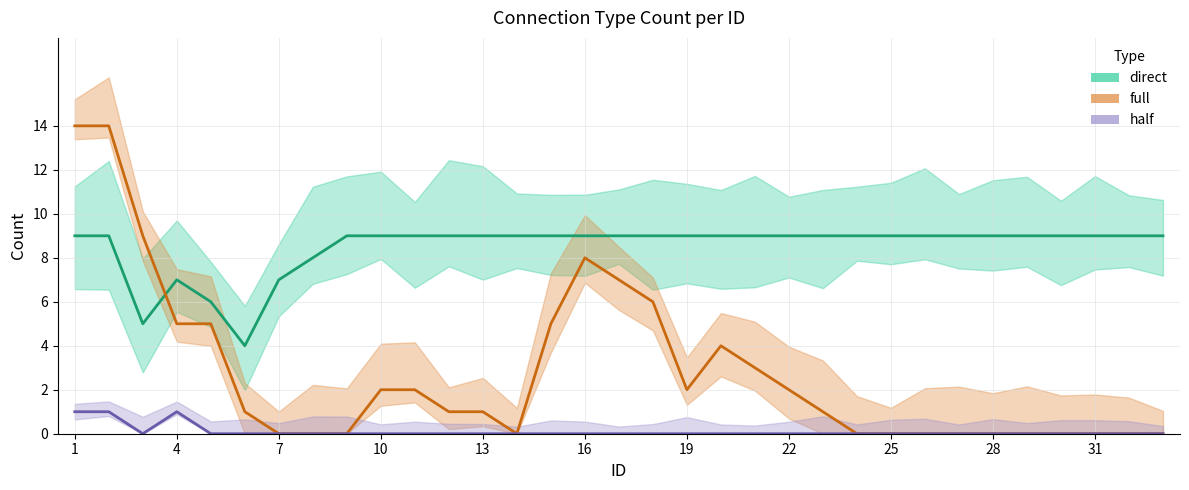

Count the number of categories in the chart.

33